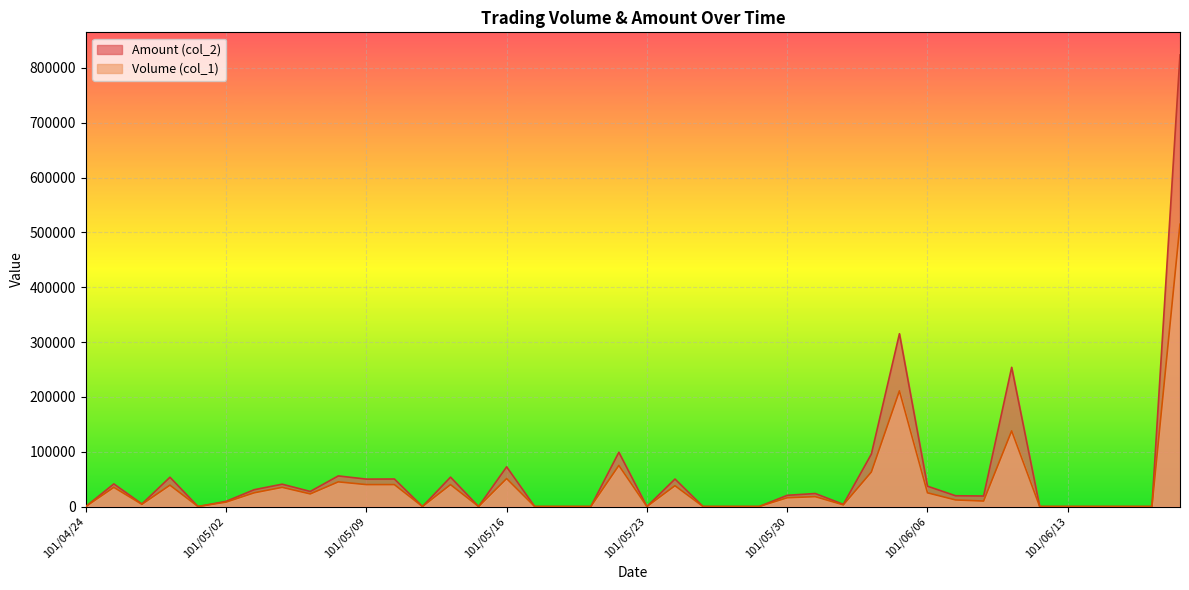

Between 101/06/06 and 101/05/21, which is larger?

101/06/06